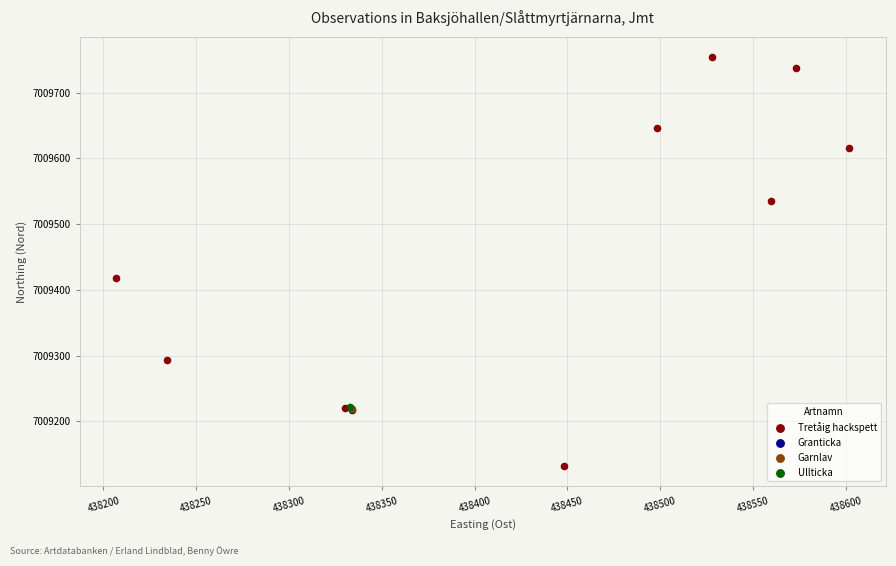

What are all the series names shown in the legend?

Garnlav, Ullticka, Granticka, Tretåig hackspett